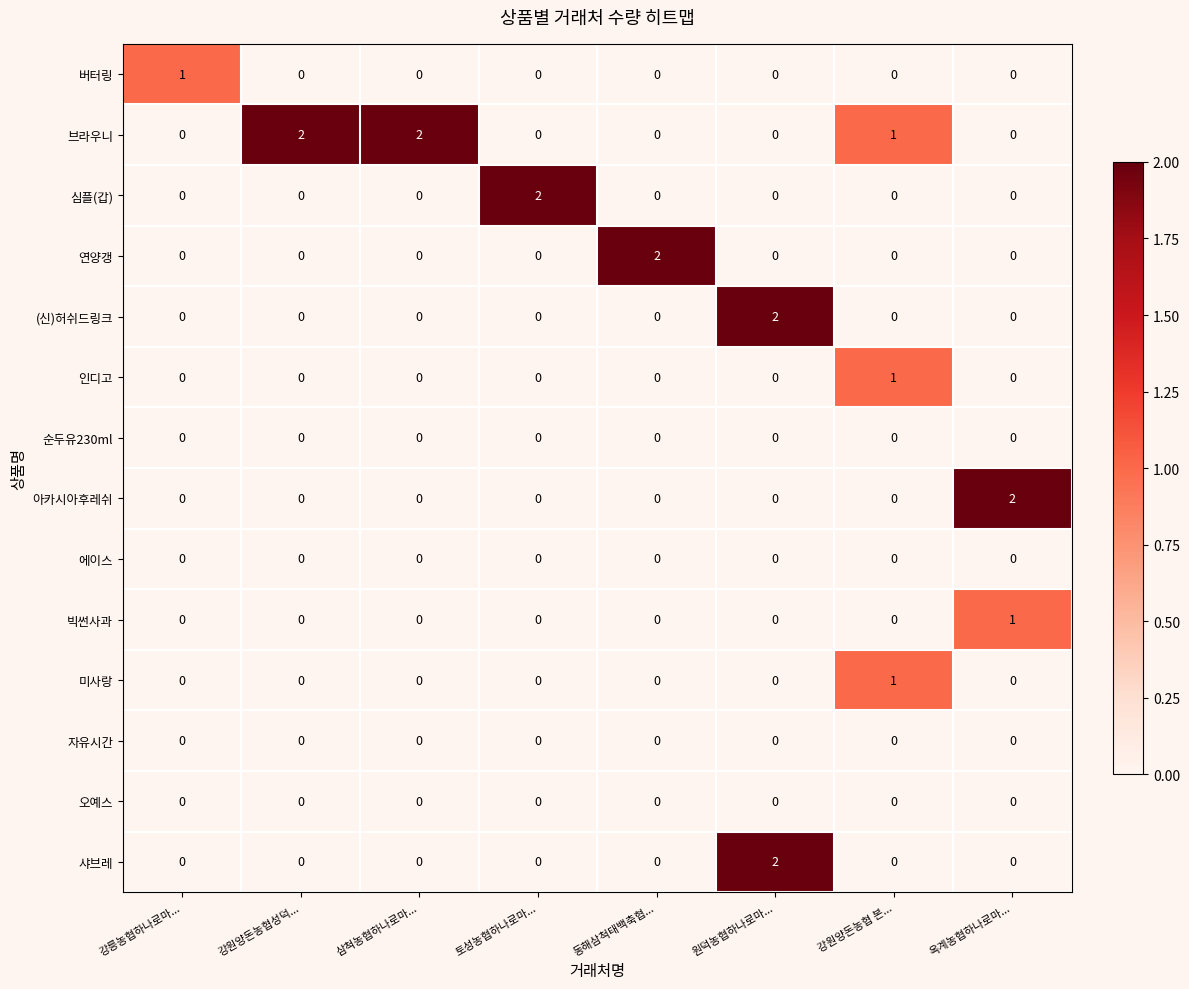

At which label does 연양갱 reach its peak?

동해삼척태백축협...